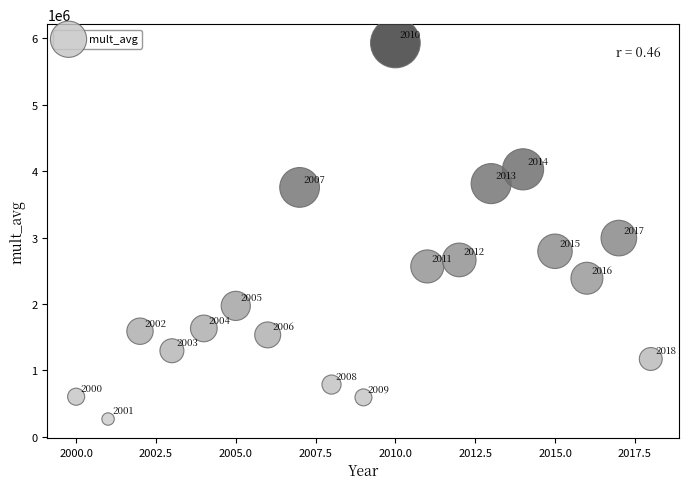

What Y value in the scatter plot is closest to 3098228?

2991580.4